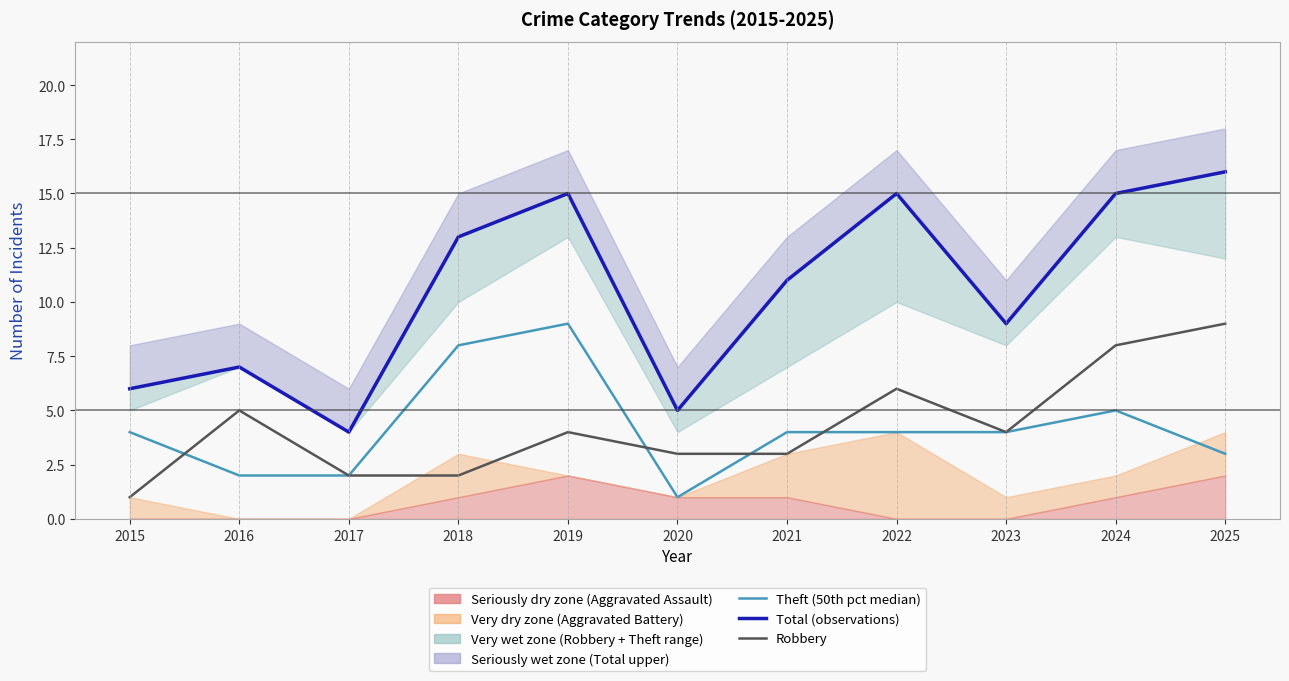

What is the highest value of the Robbery series?

9